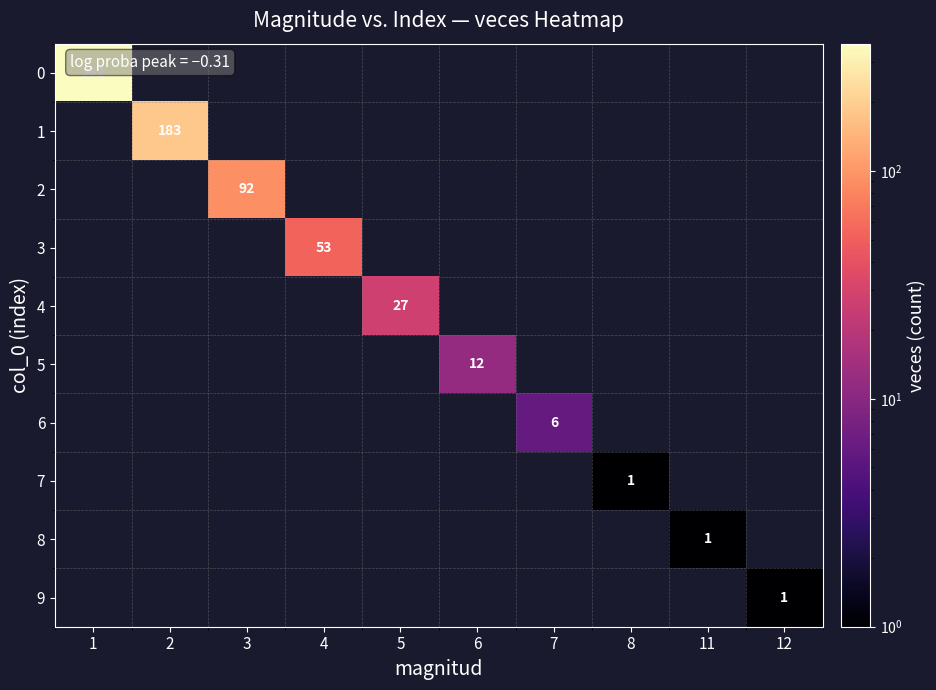

Count the number of data series in this chart.

10